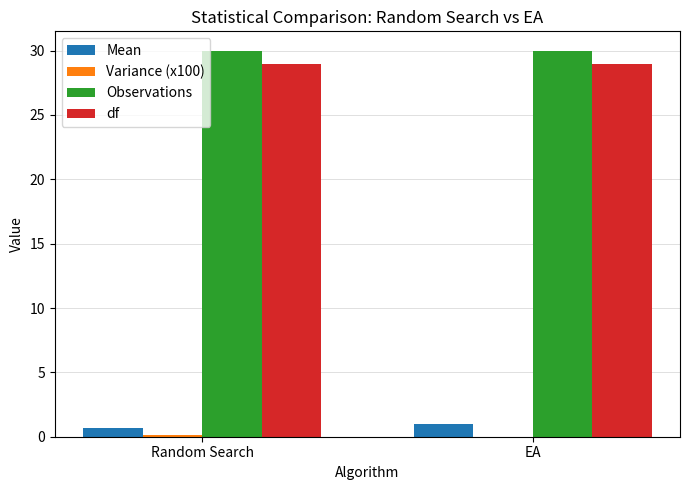

The df series shows 29.0 at EA. True or false?

True